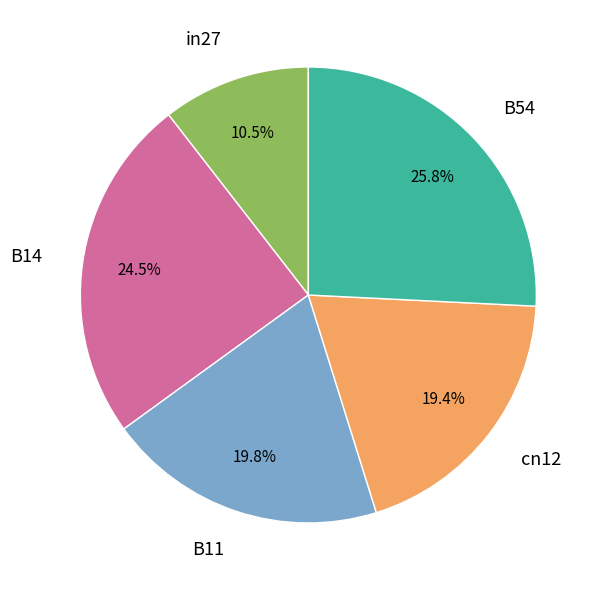

Which category has the biggest portion of the pie?

B54